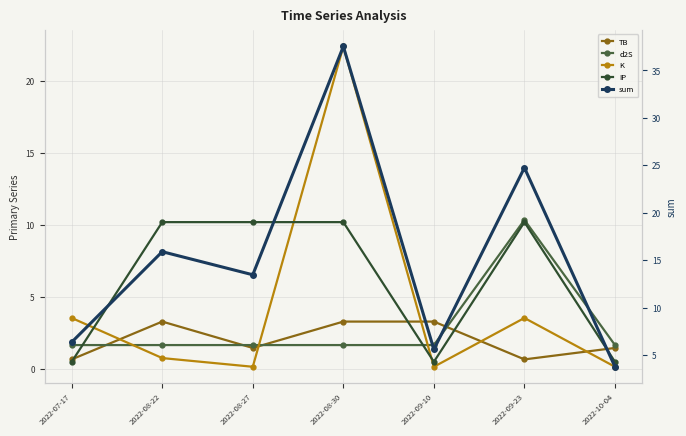

Reading left to right, list all the values displayed in this chart.

TB: 2022-07-17=0.7	2022-08-22=3.3	2022-08-27=1.5	2022-08-30=3.3	2022-09-10=3.3	2022-09-23=0.7	2022-10-04=1.5
d2S: 2022-07-17=1.7	2022-08-22=1.7	2022-08-27=1.7	2022-08-30=1.7	2022-09-10=1.7	2022-09-23=10.3	2022-10-04=1.7
K: 2022-07-17=3.5	2022-08-22=0.8	2022-08-27=0.1	2022-08-30=22.4	2022-09-10=0.1	2022-09-23=3.5	2022-10-04=0.1
IP: 2022-07-17=0.5	2022-08-22=10.2	2022-08-27=10.2	2022-08-30=10.2	2022-09-10=0.5	2022-09-23=10.2	2022-10-04=0.5
sum: 2022-07-17=6.3	2022-08-22=15.9	2022-08-27=13.5	2022-08-30=37.5	2022-09-10=5.6	2022-09-23=24.7	2022-10-04=3.8